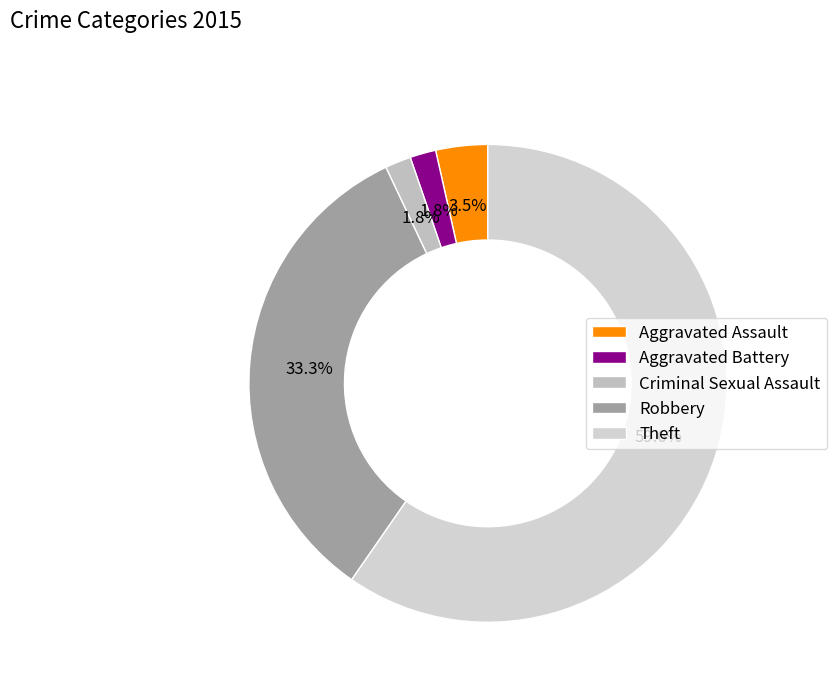

How many slices are in this pie chart?

5